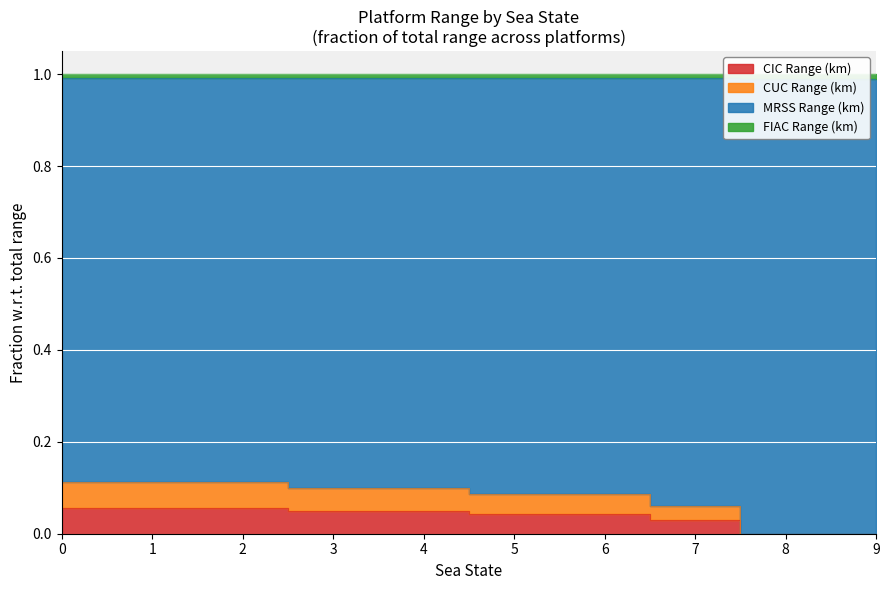

The CUC Range (km) series shows 0.1 at 2. True or false?

True